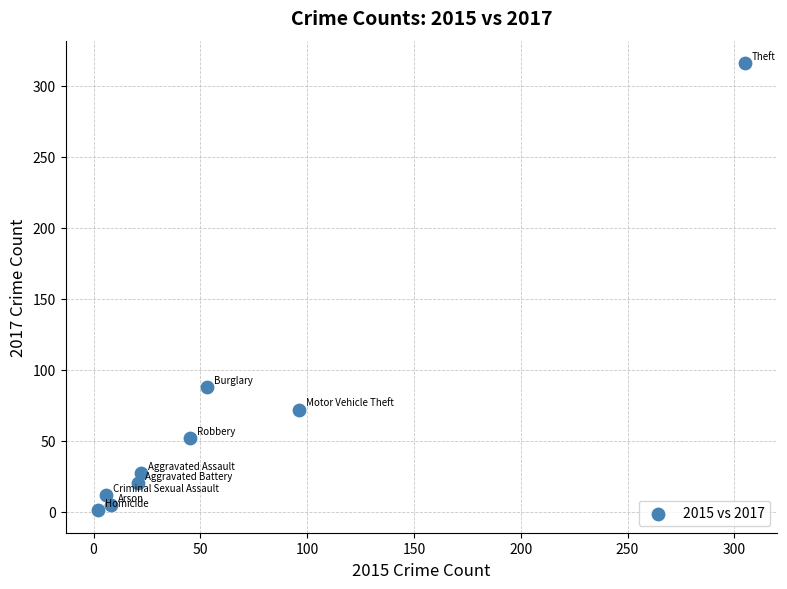

What is the range of X values (max minus min)?

303